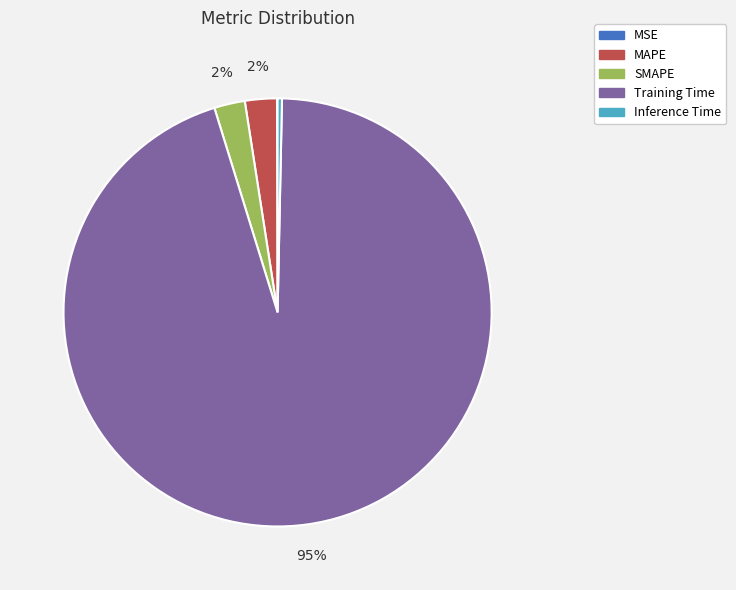

Do Training Time and MAPE together represent more than half of the pie?

Yes